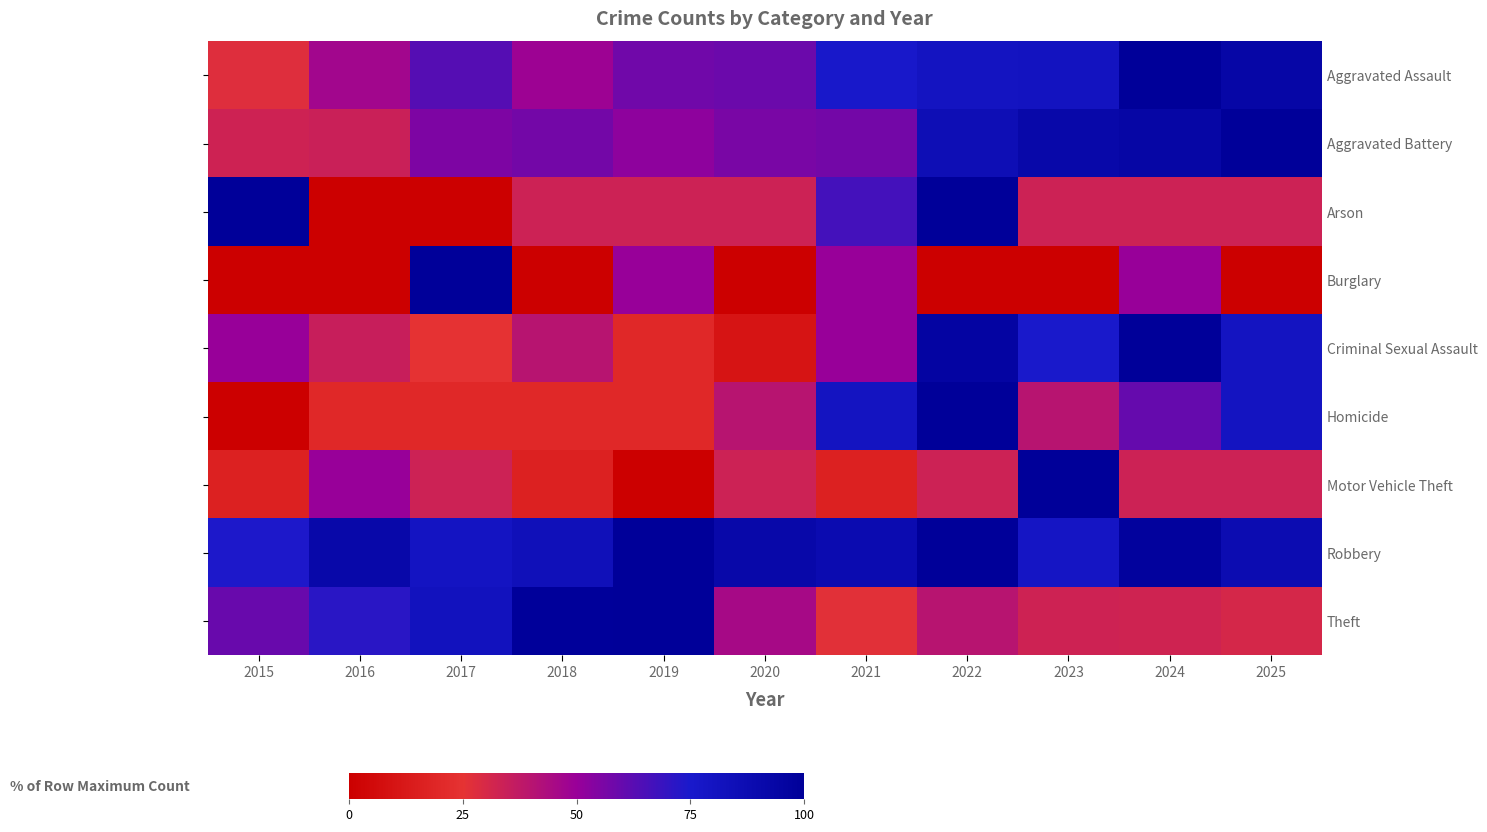

At which category is the sum across all series the highest?

2022